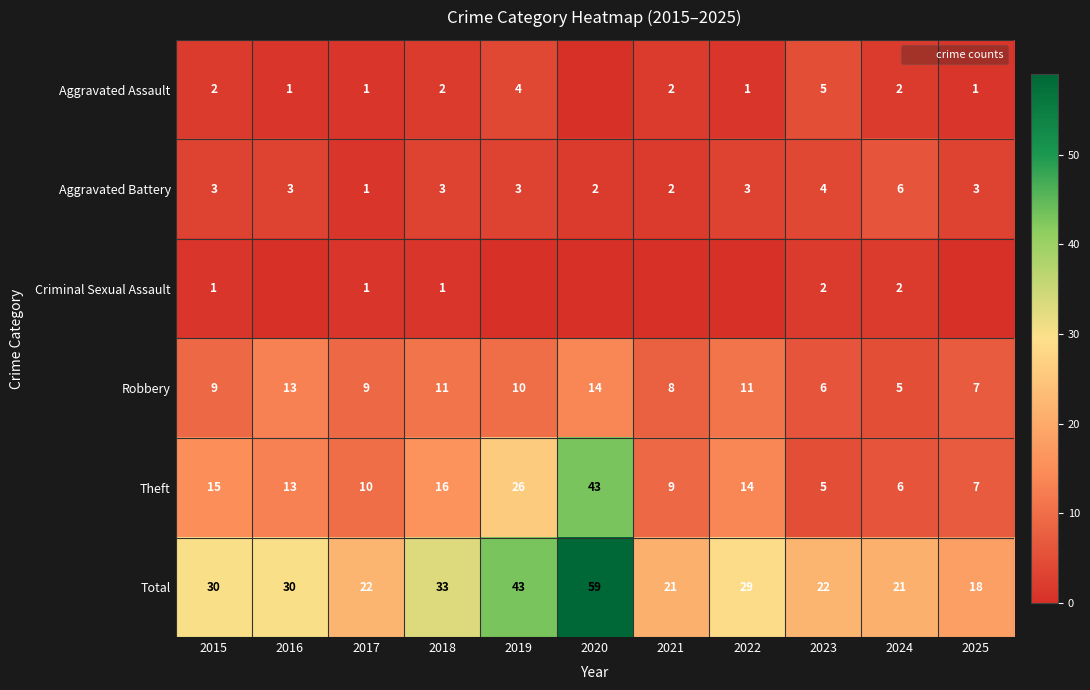

What is the spread (max minus min) of values at 2021?

21